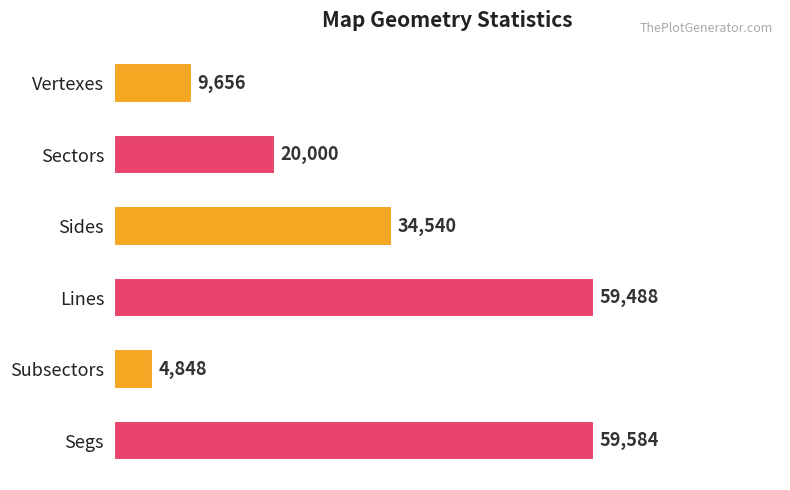

At which label is the value closest to 32216?

Sides